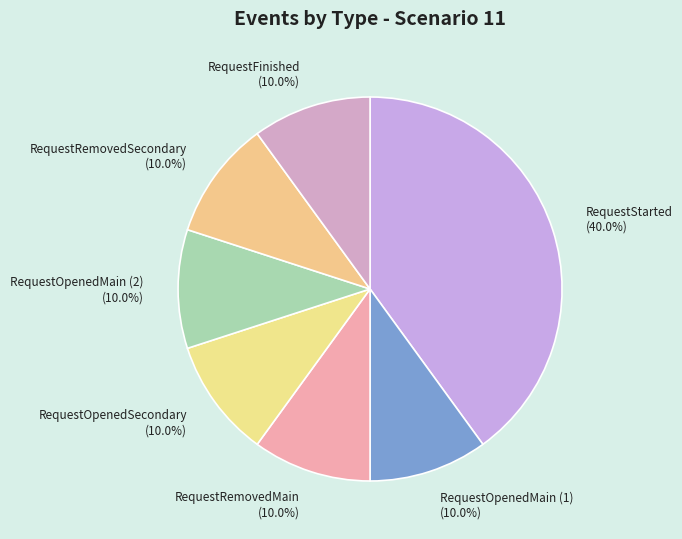

To the nearest percent, what portion does RequestStarted represent?

40%